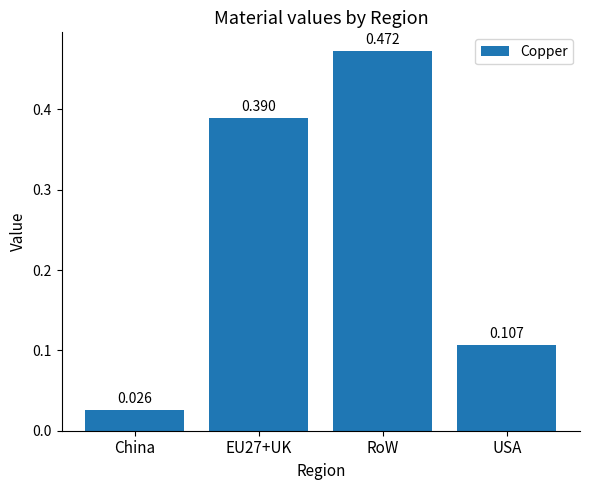

Which category has the highest value across all series?

RoW